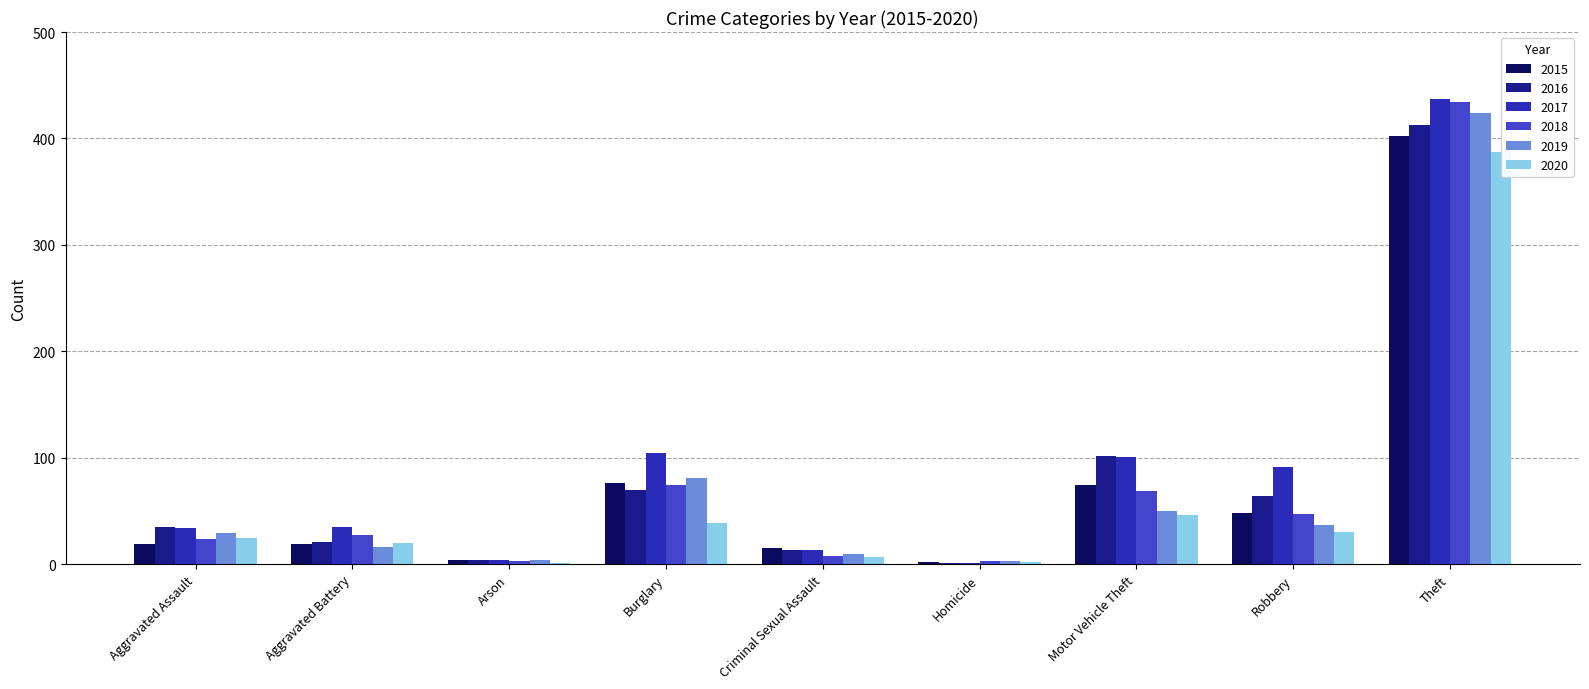

At how many categories does at least one series exceed 226?

1